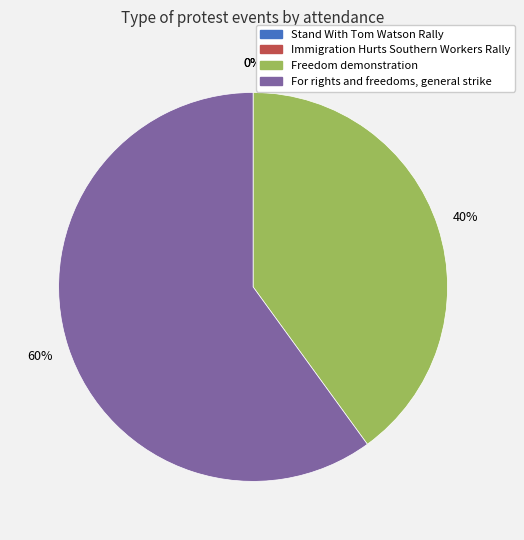

Is it true that For rights and freedoms, general strike is 60% of the pie?

True